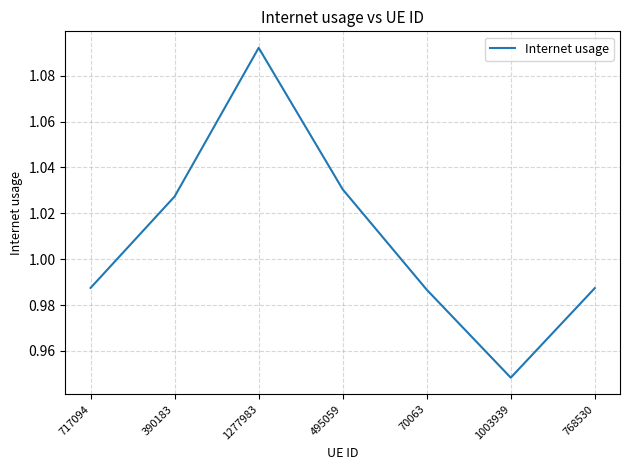

What position from the right is 717094?

7